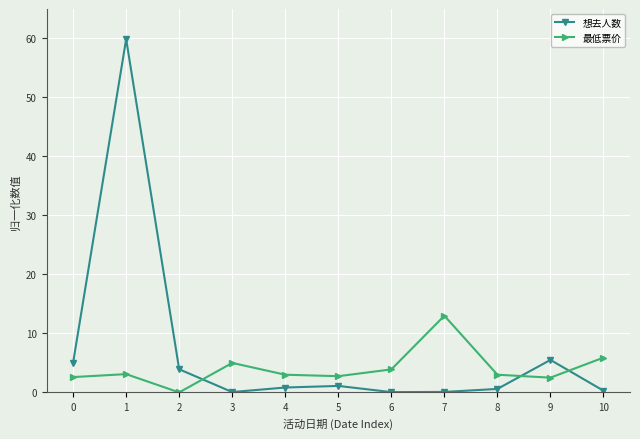

True or false: 想去人数 and 最低票价 intersect in this chart.

True